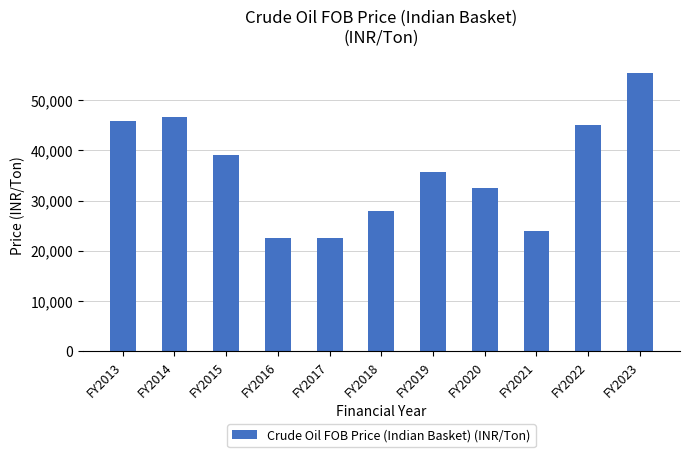

The value at FY2021 is 24016.0. True or false?

True